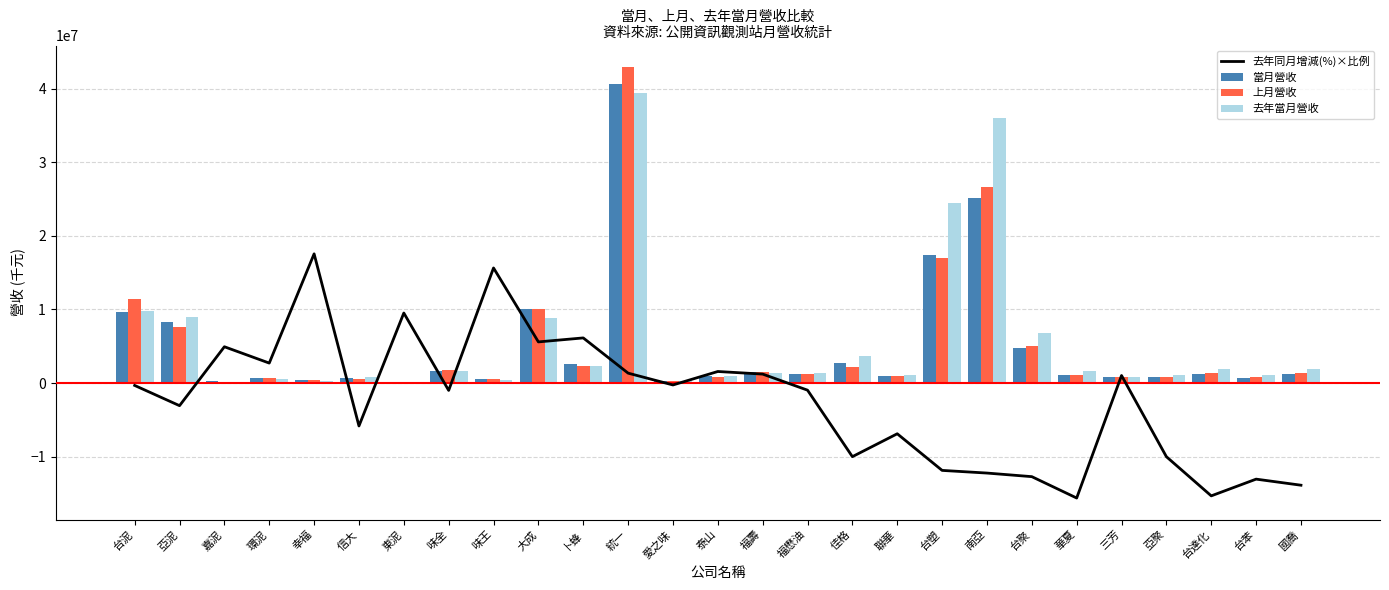

True or false: 當月營收 has a value of 538061.0 at 味王.

True